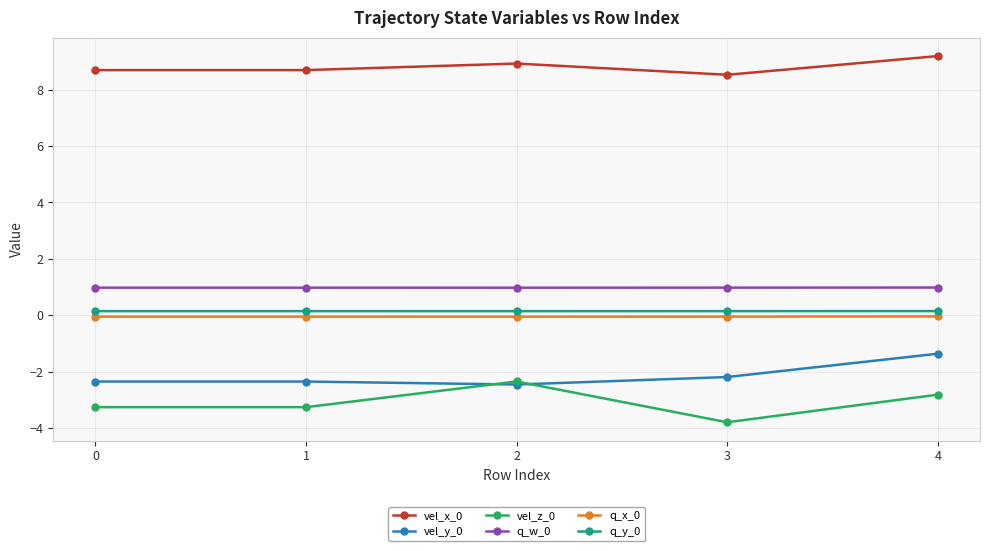

Is it true that vel_z_0 equals -4.3 at 4?

False